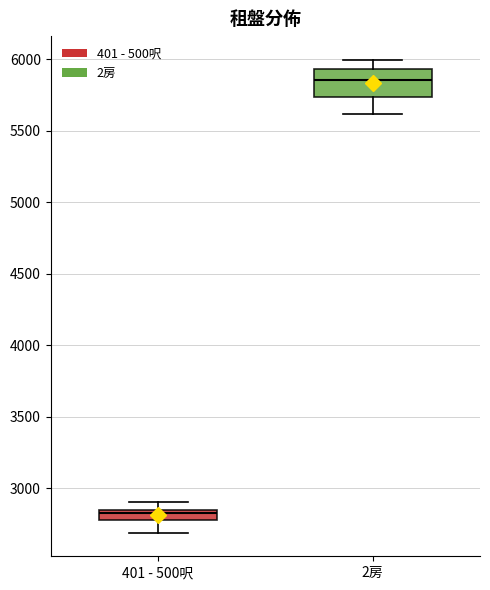

Which box has the lowest median line?

401 - 500呎